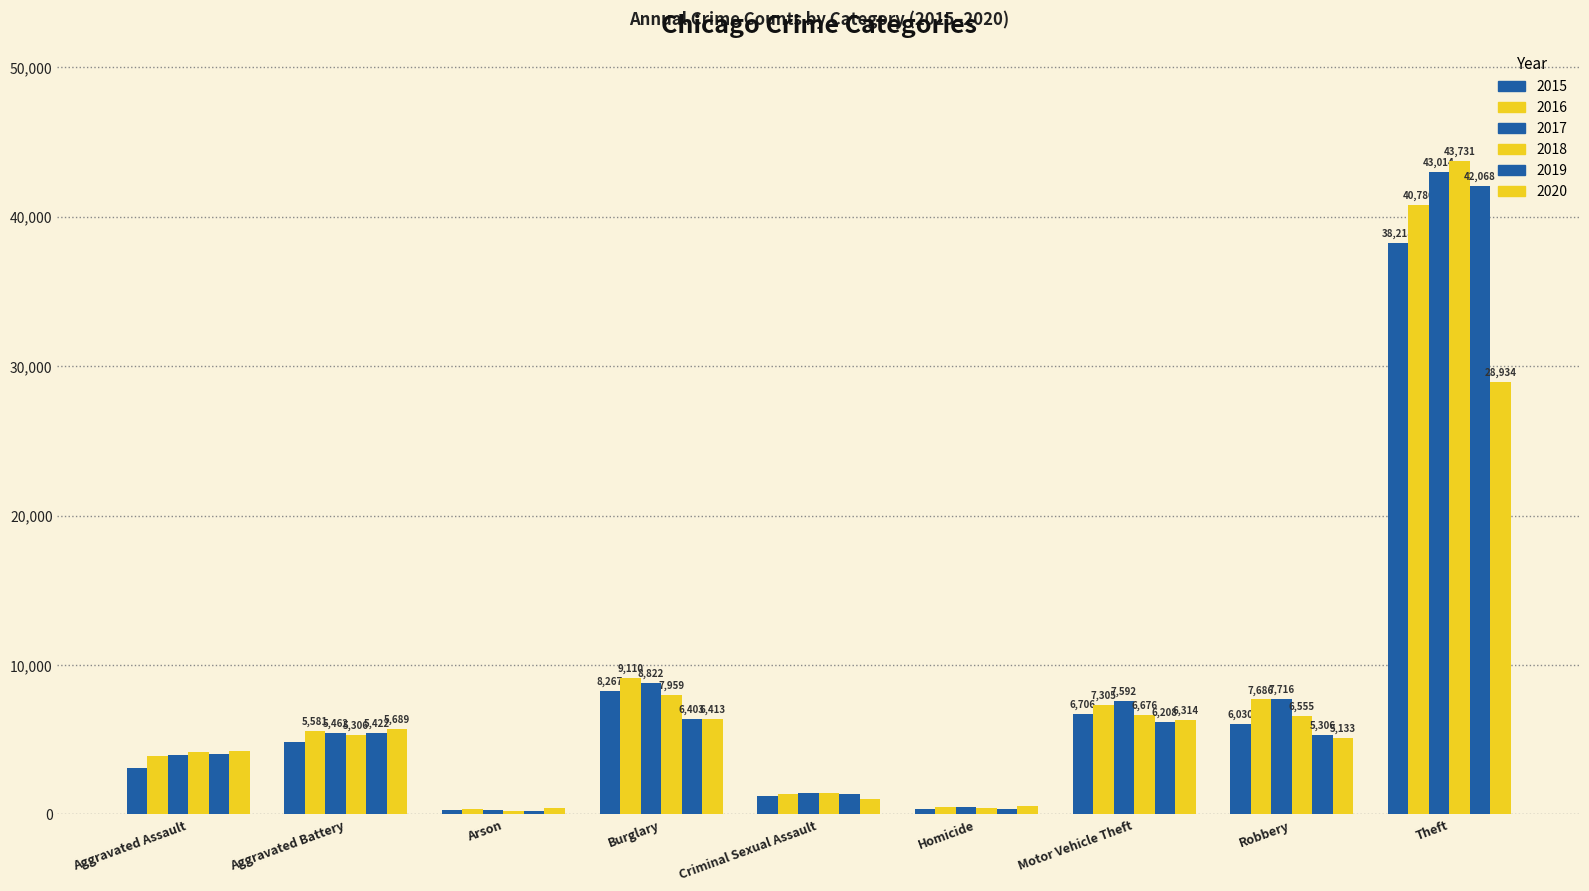

Which series has the widest spread of values?

2018